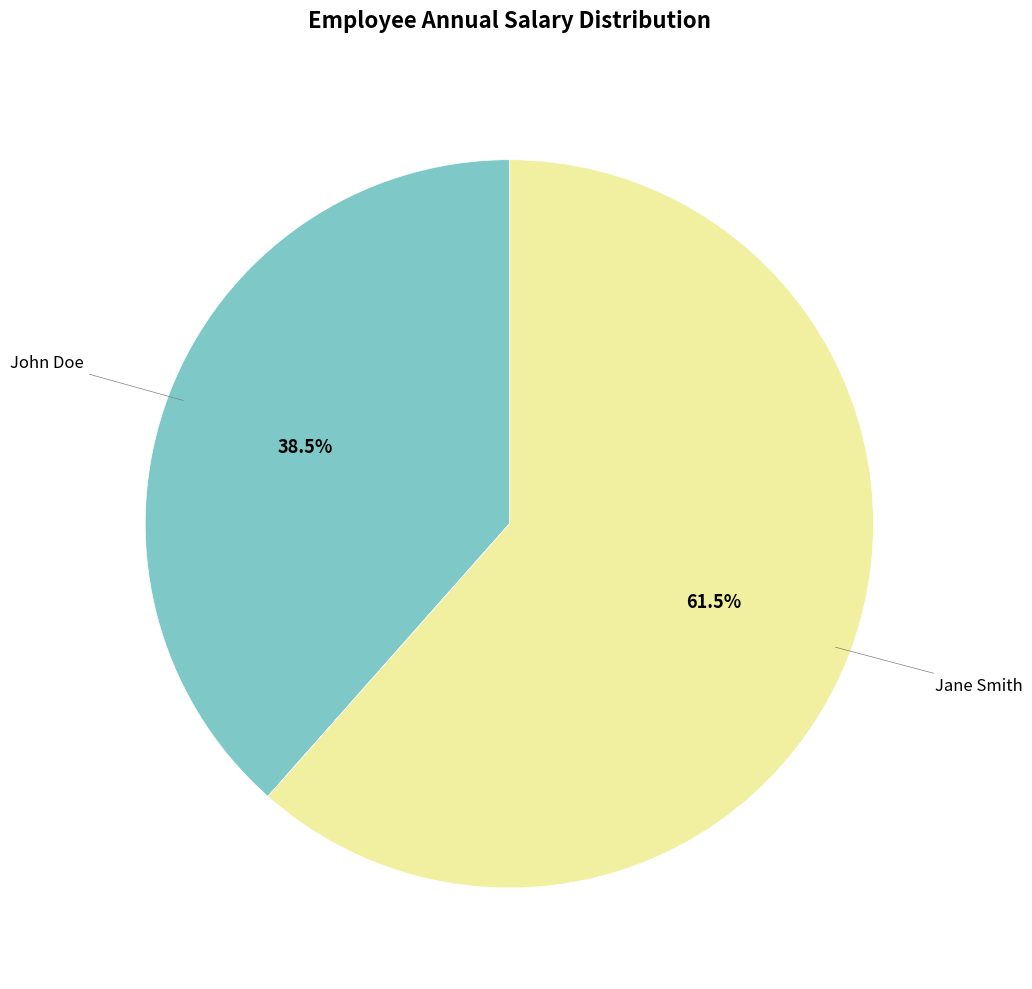

Does any single category account for the majority?

Yes